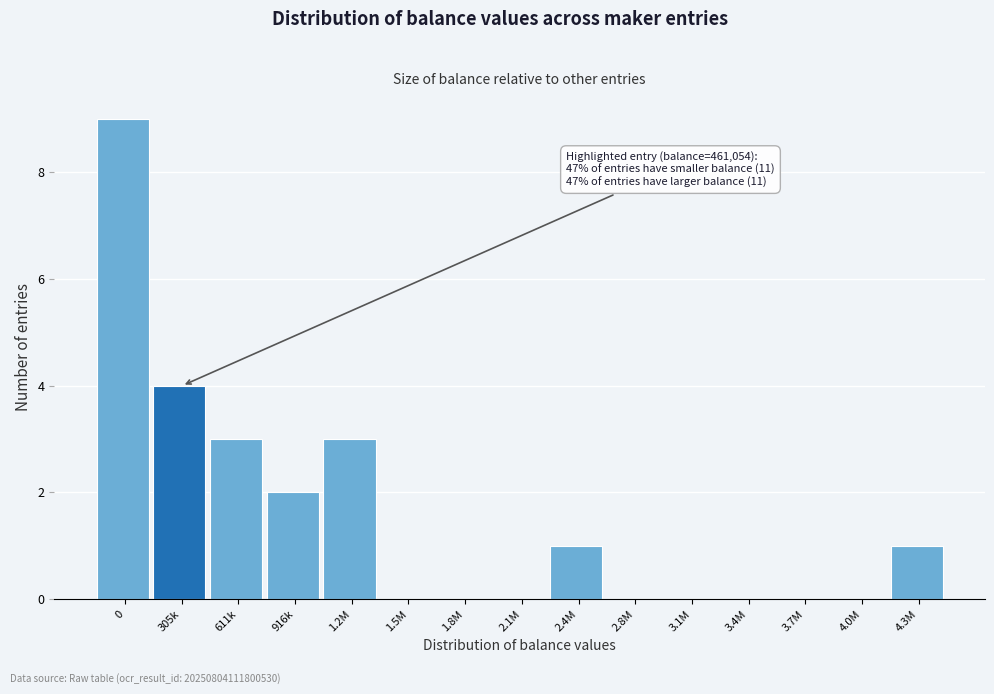

Reading left to right, transcribe all the data shown in this chart.

0=9	305k=4	611k=3	916k=2	1.2M=3	1.5M=0	1.8M=0	2.1M=0	2.4M=1	2.8M=0	3.1M=0	3.4M=0	3.7M=0	4.0M=0	4.3M=1